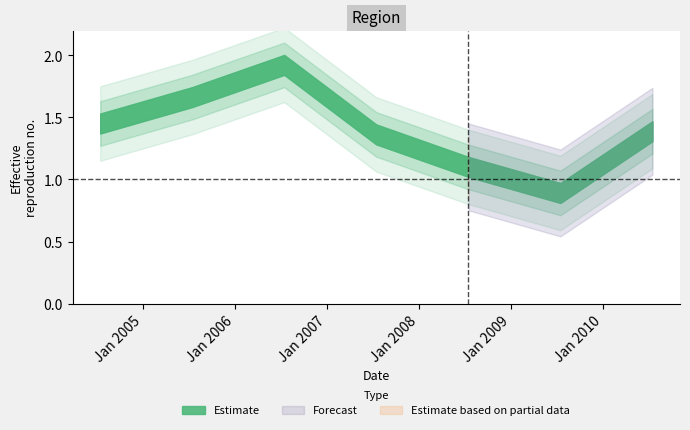

Rank the categories by value from lowest to highest.

2009-07-15, 2008-07-15, 2007-07-15, 2010-07-15, 2004-07-15, 2005-07-15, 2006-07-15